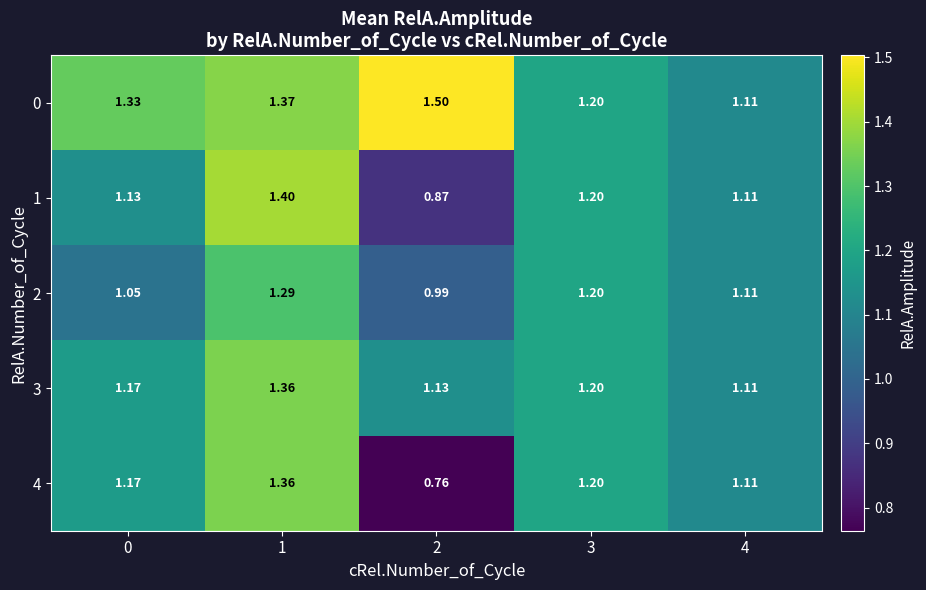

Is the value of 3 at 0 greater than the value of 0 at 2?

No